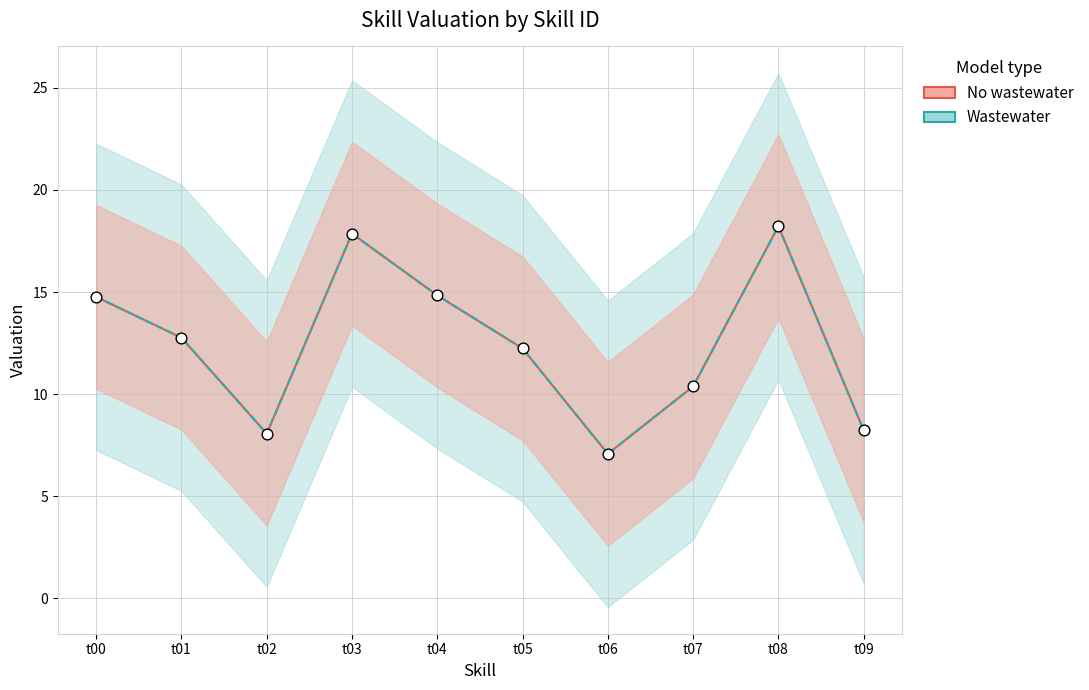

What is the change in value from t03 to t04?

-3.0